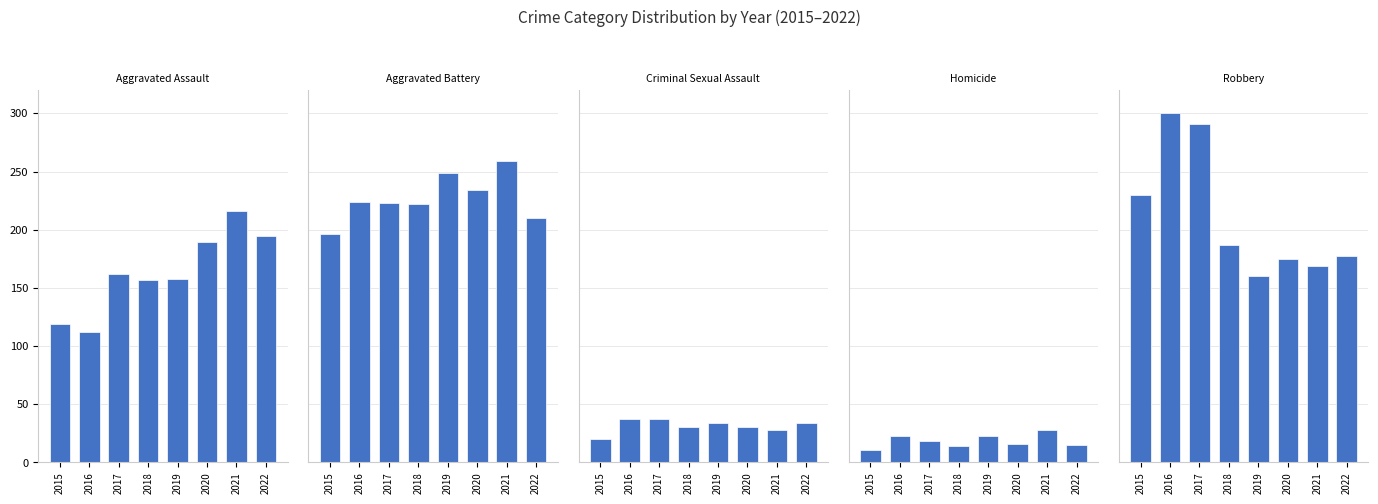

What are all the series names shown in the legend?

Aggravated Assault, Aggravated Battery, Criminal Sexual Assault, Homicide, Robbery